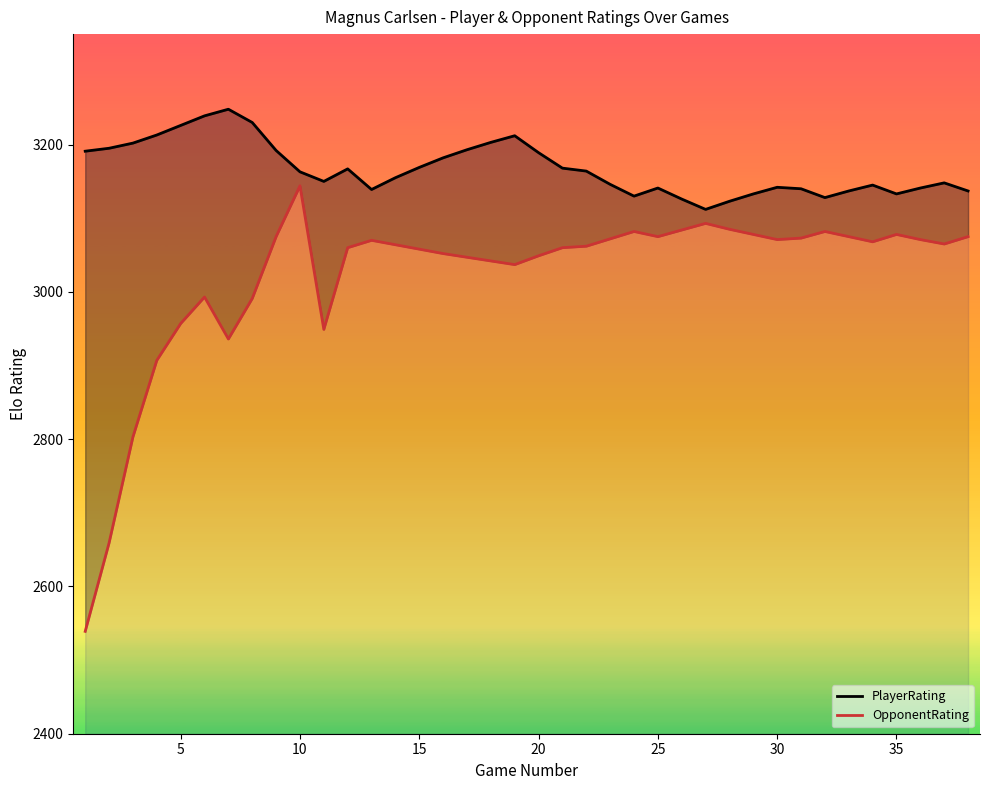

How many series are shown in this chart?

2